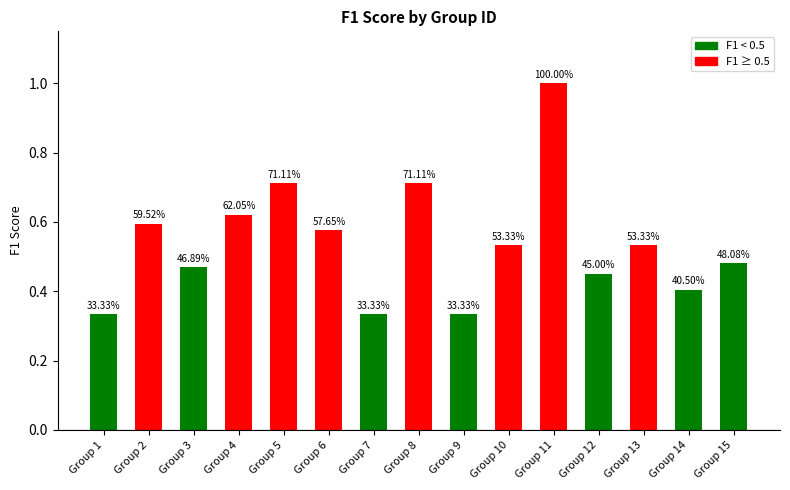

How many bars are there in total?

15